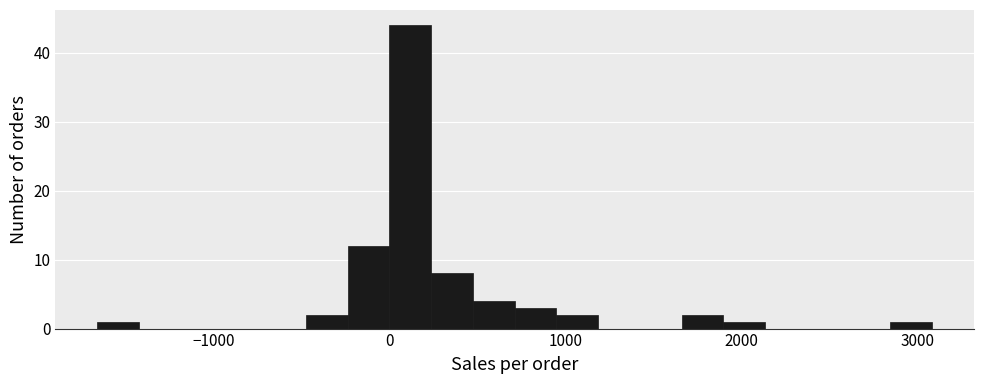

Around what value on the x-axis is the tallest bar? Give the approximate position of its centre, as read against the axis.

100